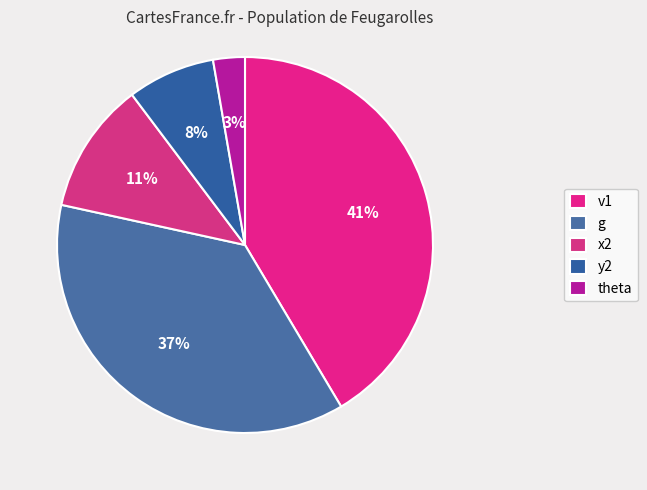

How many slices are in this pie chart?

5